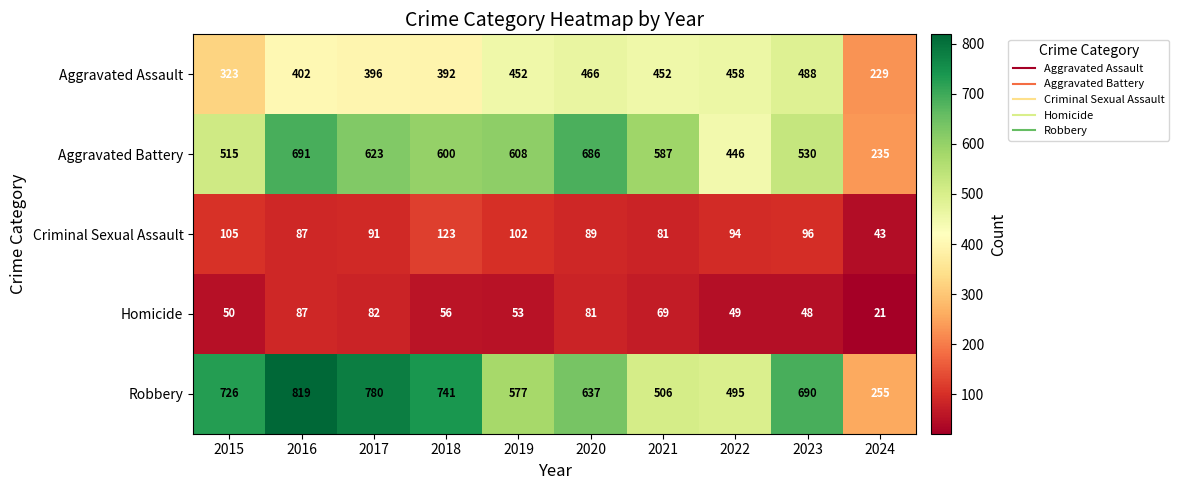

What is the minimum value shown in the chart?

21